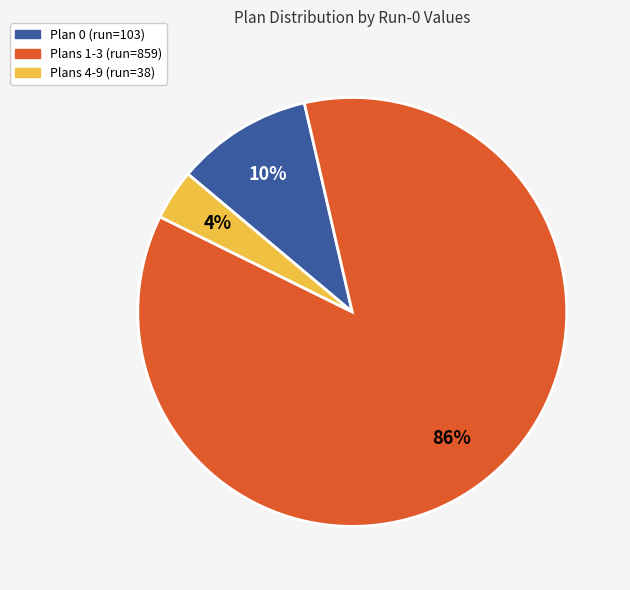

To the nearest percent, what is the difference between the largest and smallest slice percentages?

82%